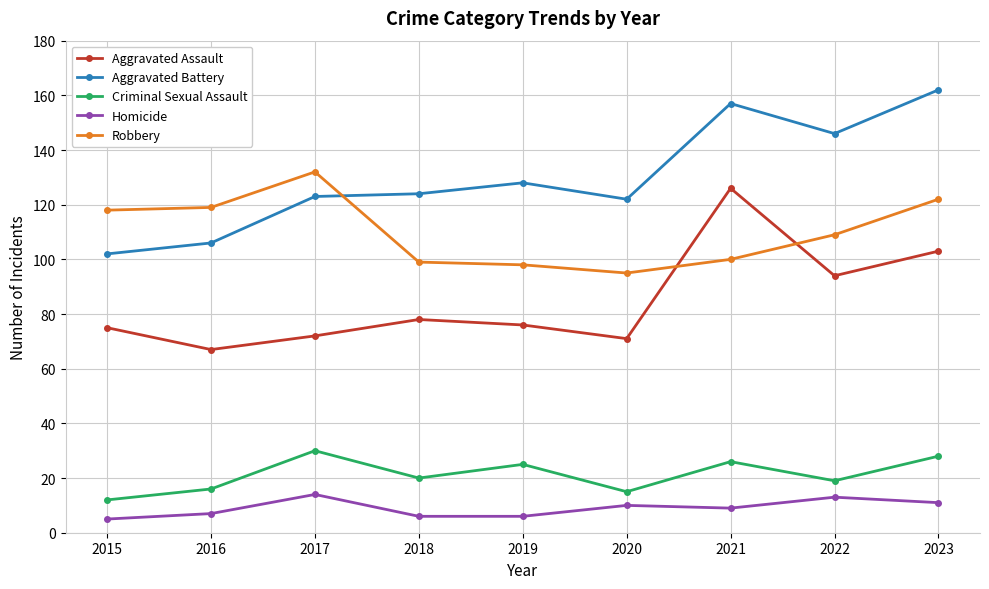

At 2015, list the series in order from smallest to largest.

Homicide, Criminal Sexual Assault, Aggravated Assault, Aggravated Battery, Robbery